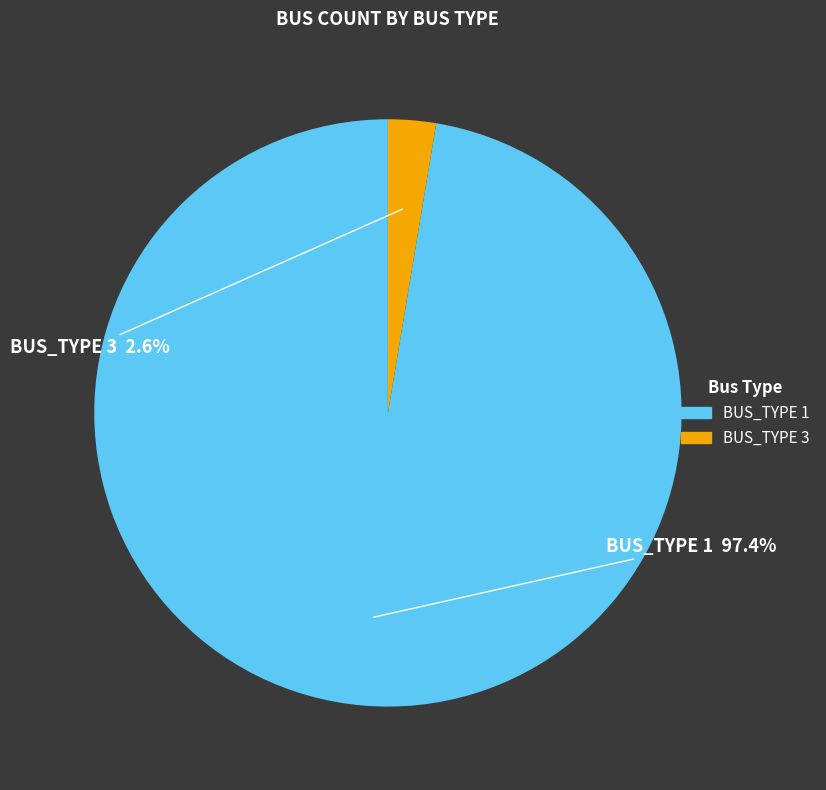

Does any single category account for the majority?

Yes